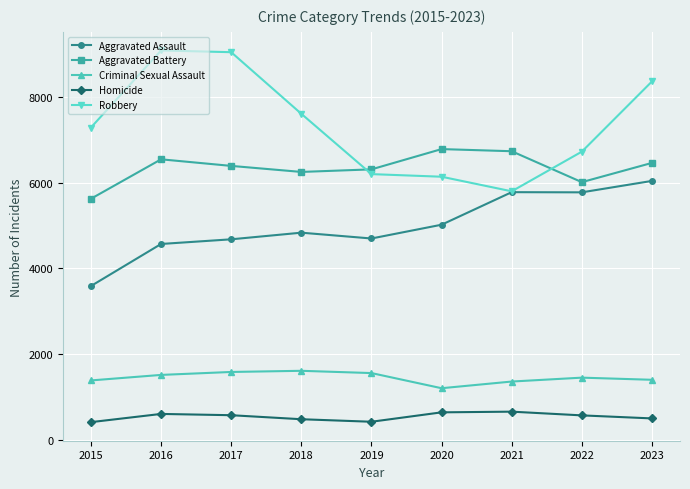

Which series has the largest total across all categories?

Robbery